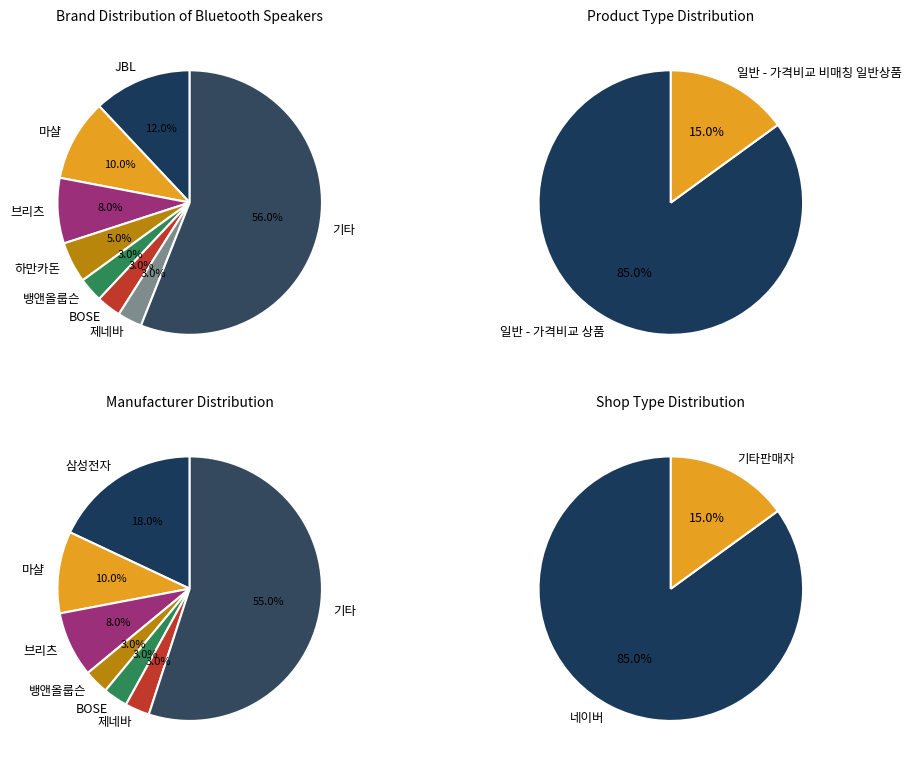

Is there any slice that represents more than half of the pie?

Yes